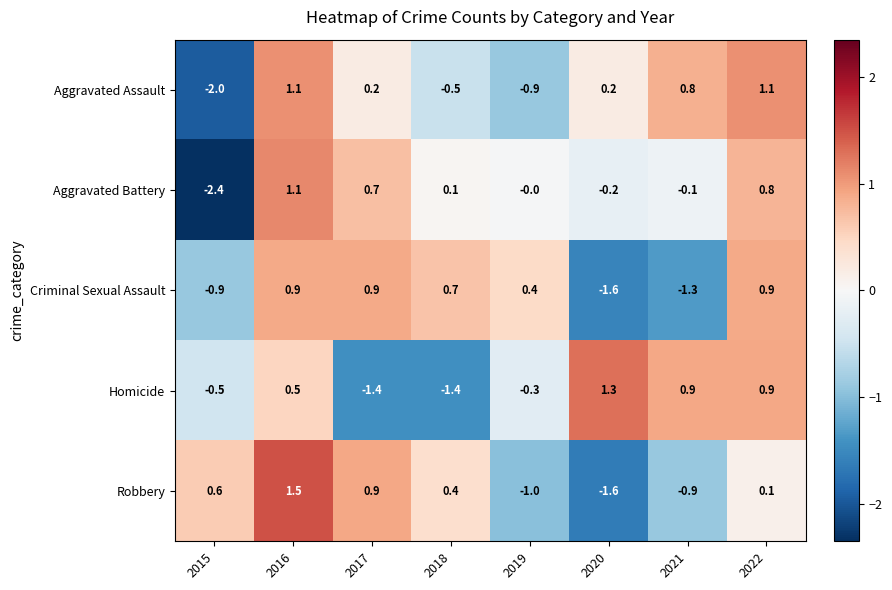

What is the total value across all series at 2018?

-0.7